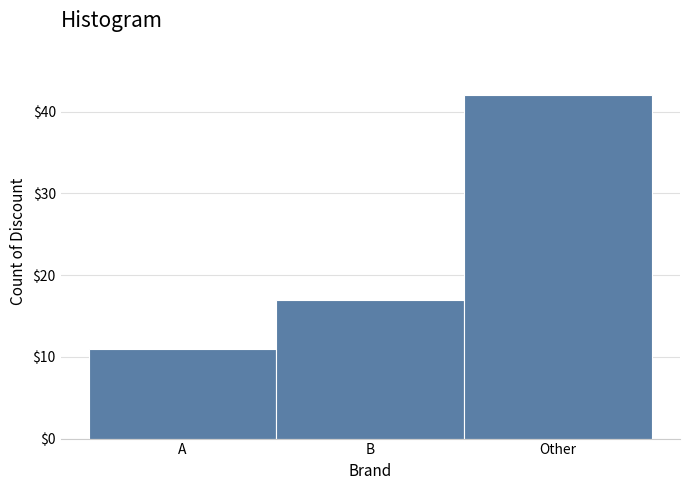

Reading right to left, list all the values displayed in this chart.

42	17	11